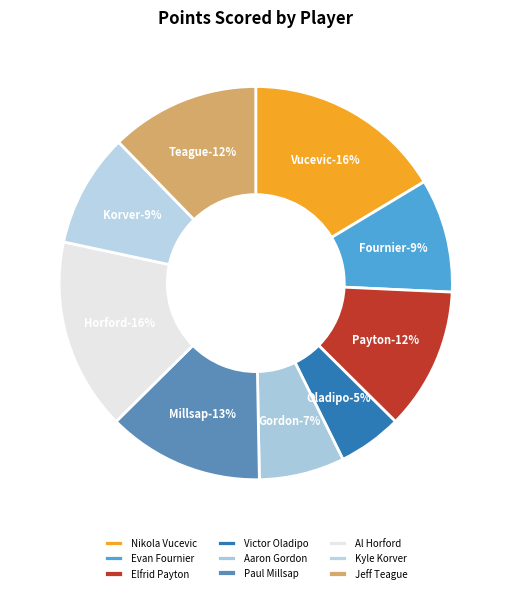

Which slice is the smallest?

Victor Oladipo